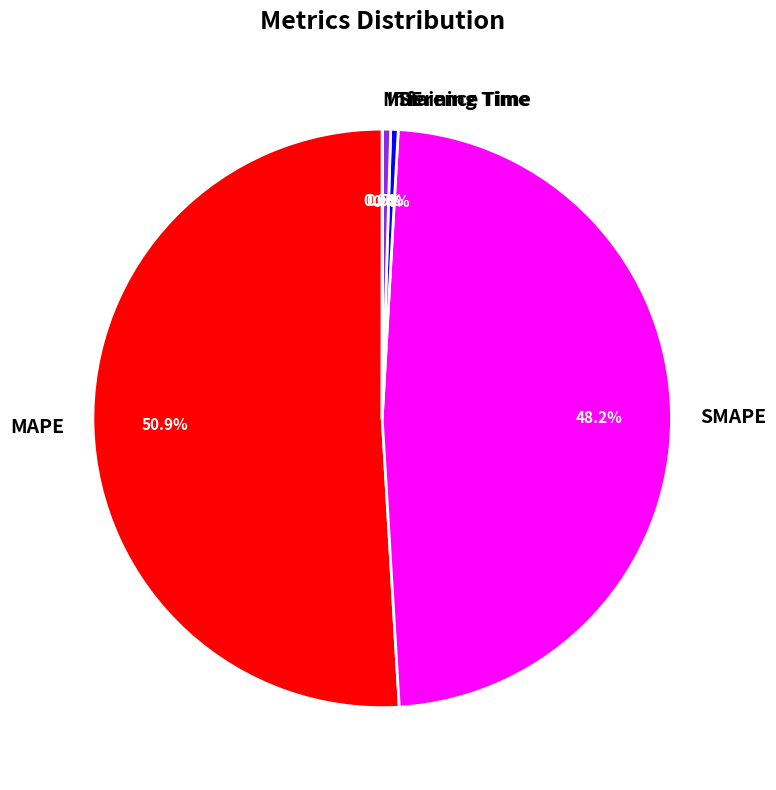

What portion of the pie excludes MAPE?

49.1%